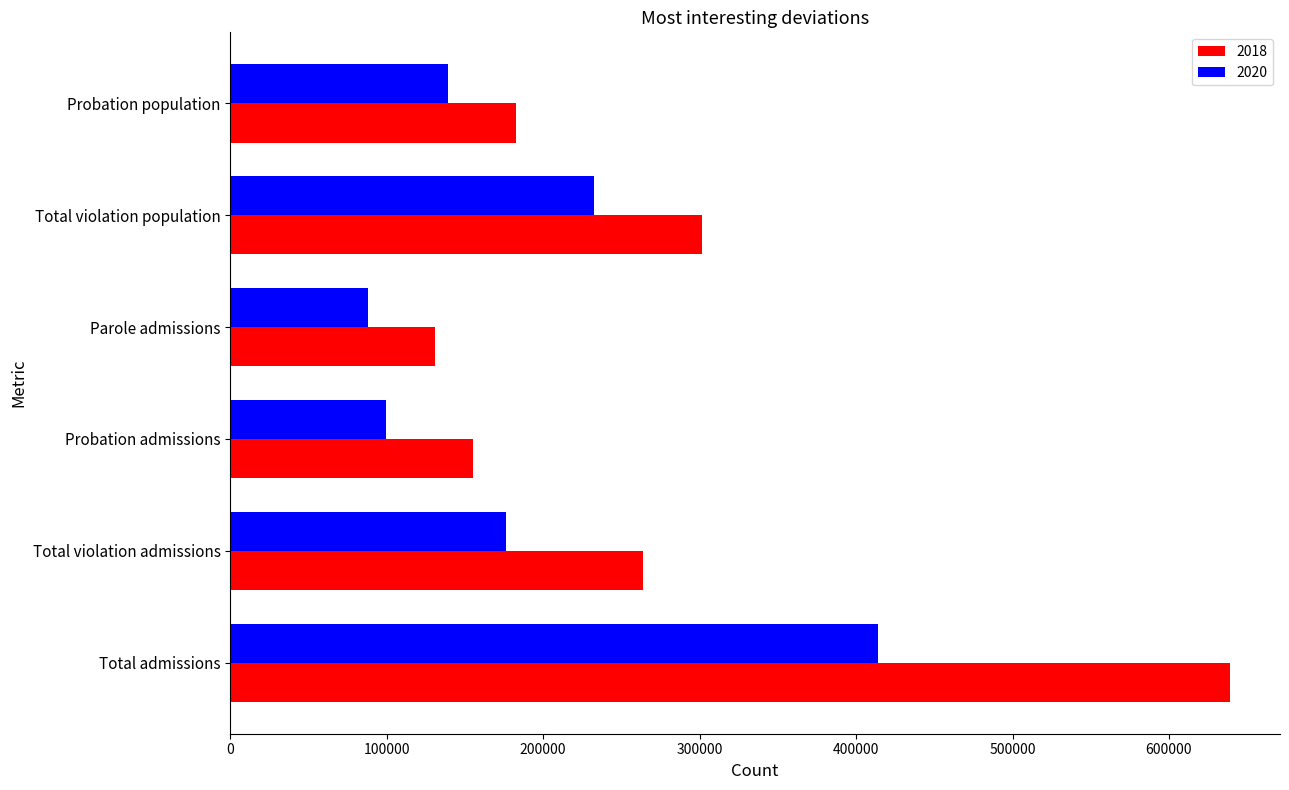

True or false: 2018 has a value of 154960.7 at Probation admissions.

True